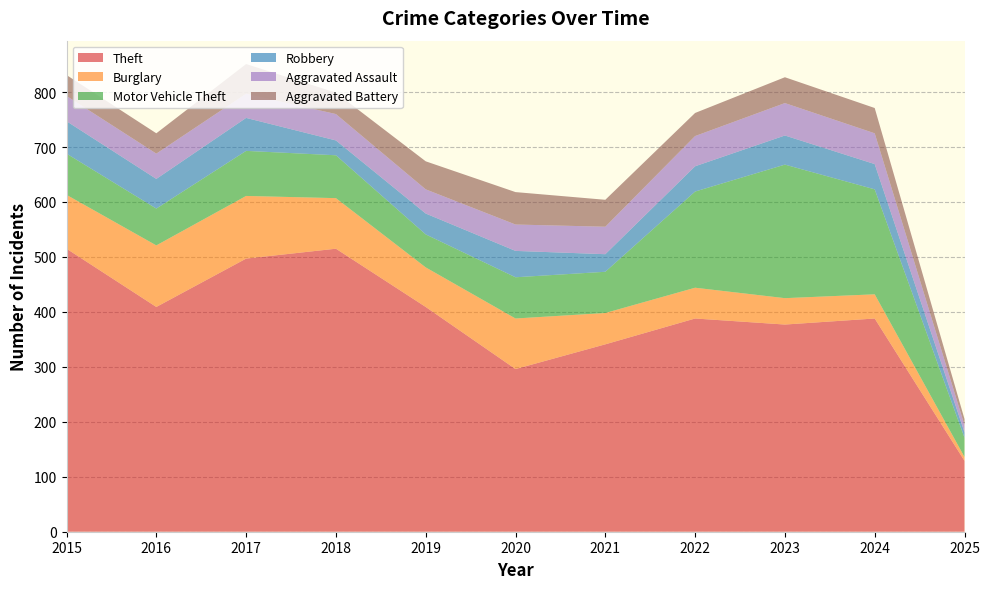

Reading right to left, extract all data points from this chart.

Theft: 129	388	377	388	341	296	409	515	497	409	515
Burglary: 7	44	48	56	57	92	72	92	114	112	98
Motor Vehicle Theft: 35	191	243	175	75	75	60	78	82	67	75
Robbery: 10	46	53	46	32	48	38	27	60	54	59
Aggravated Assault: 13	56	59	55	50	48	44	48	44	46	46
Aggravated Battery: 11	46	47	42	49	59	51	39	54	37	38